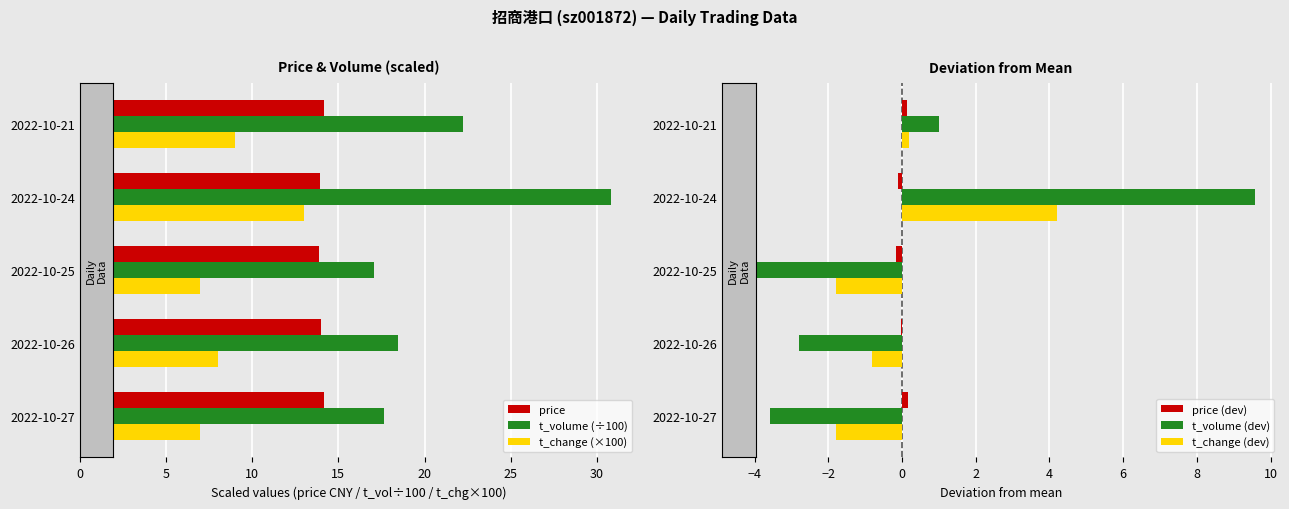

How many values in the t_volume (÷100) series exceed 18?

3